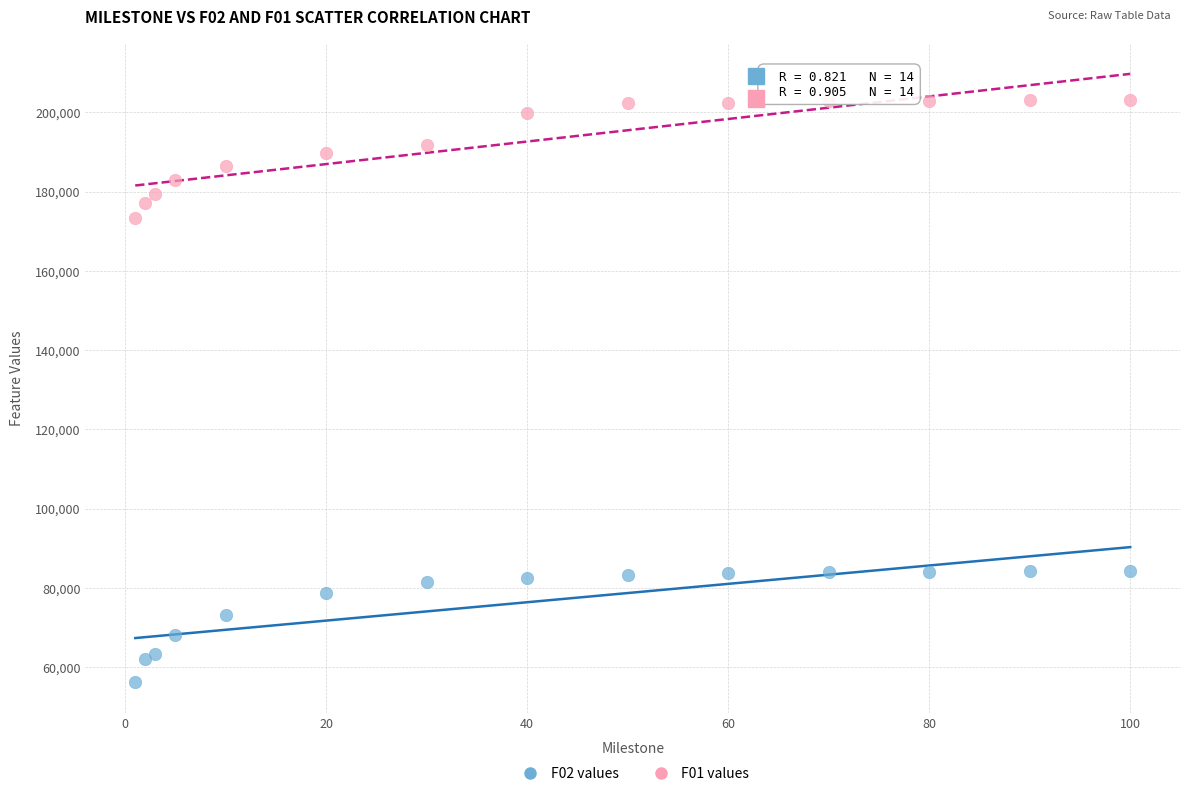

Which series contains the highest Y value?

F01 values